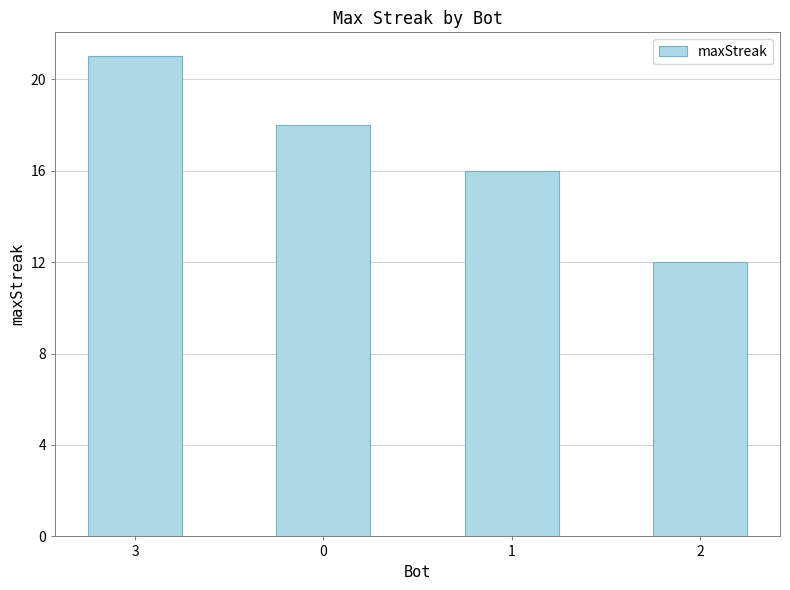

The value at 3 is 21. True or false?

True